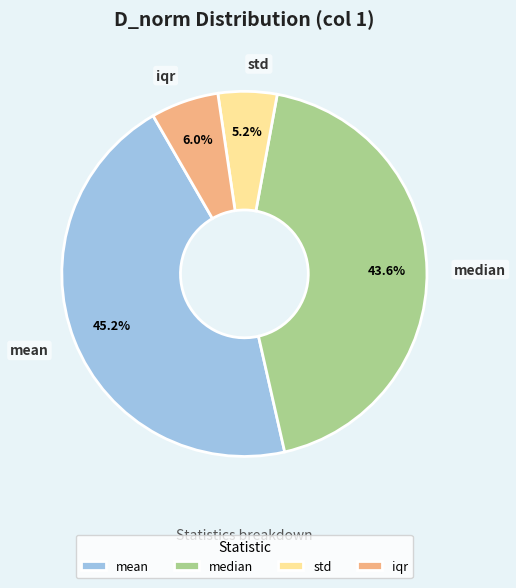

To the nearest percent, what portion does mean represent?

45%